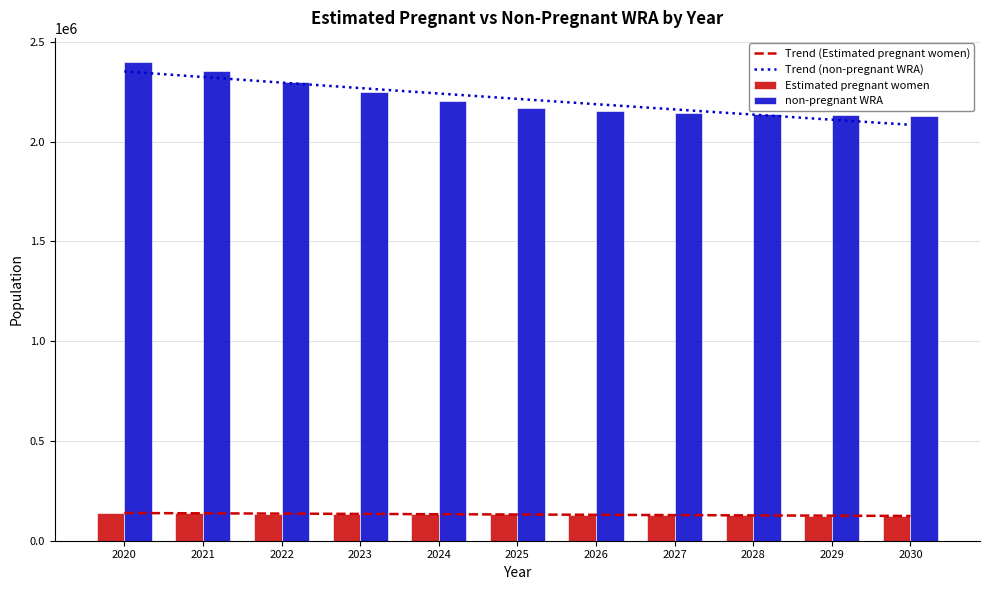

Between 2029 and 2028, which is larger?

2028